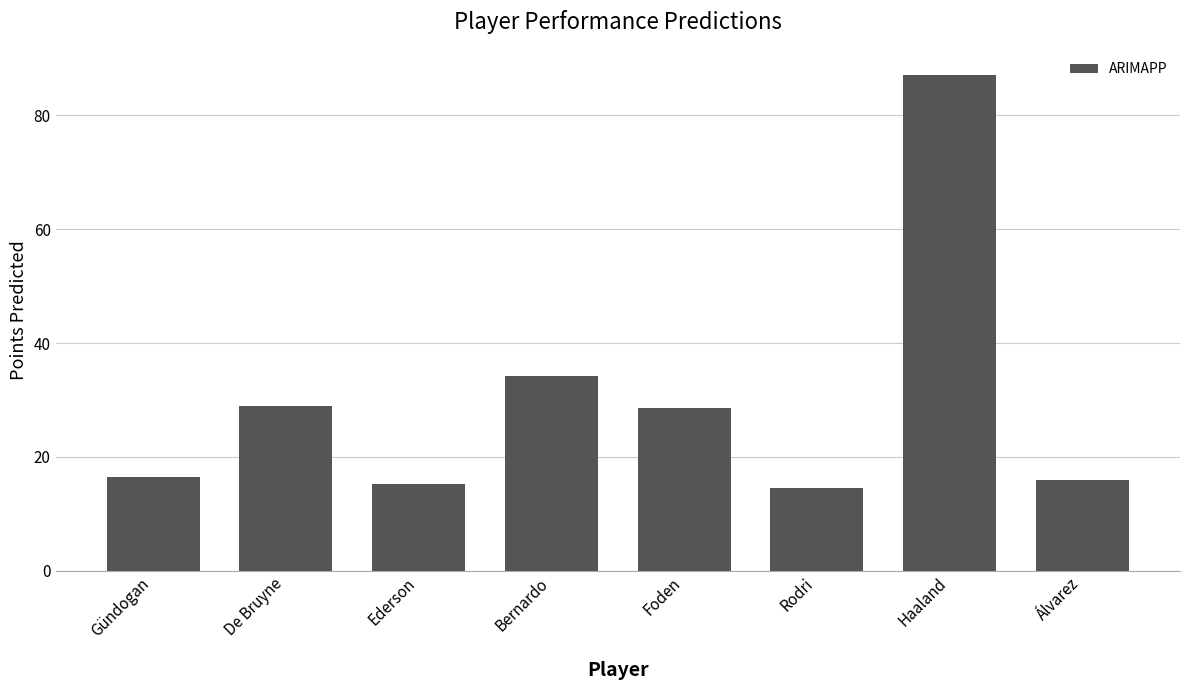

What is the difference between the second highest and second lowest values?

19.0